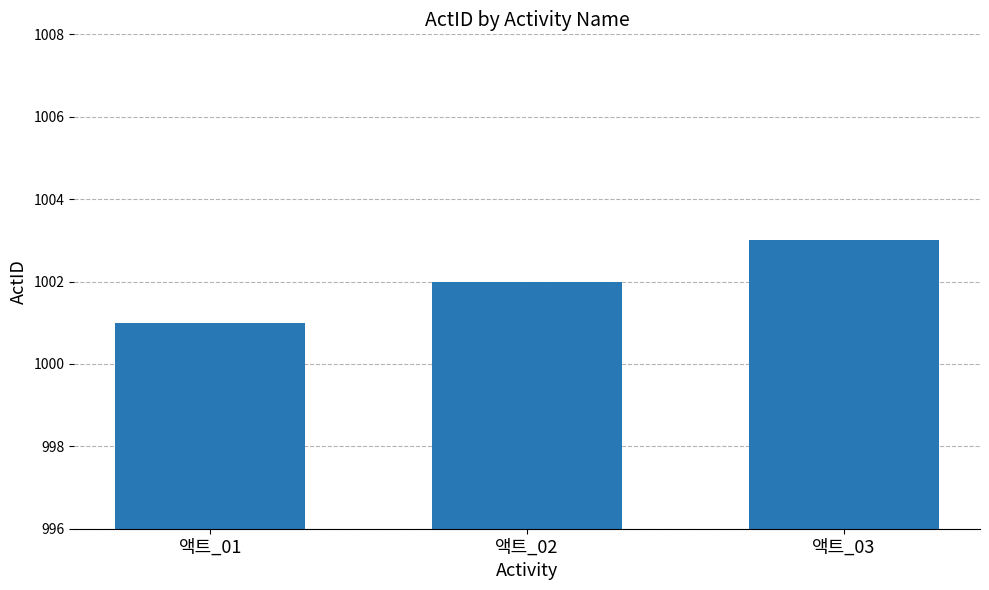

Which has a higher value, 액트_03 or 액트_01?

액트_03